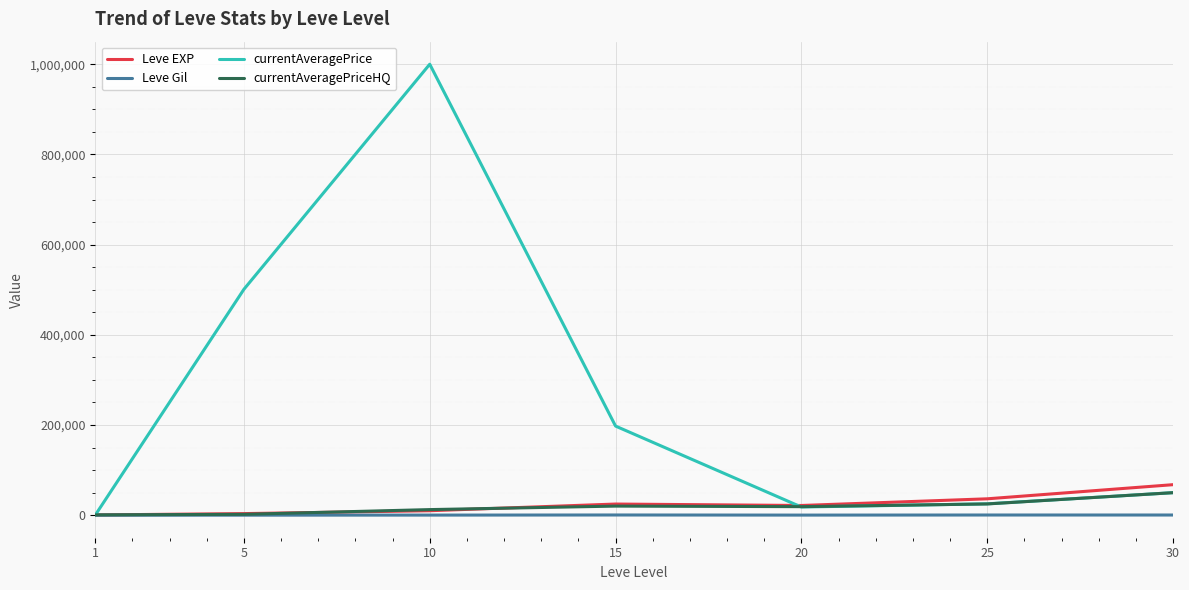

Which series has the widest spread of values?

currentAveragePrice